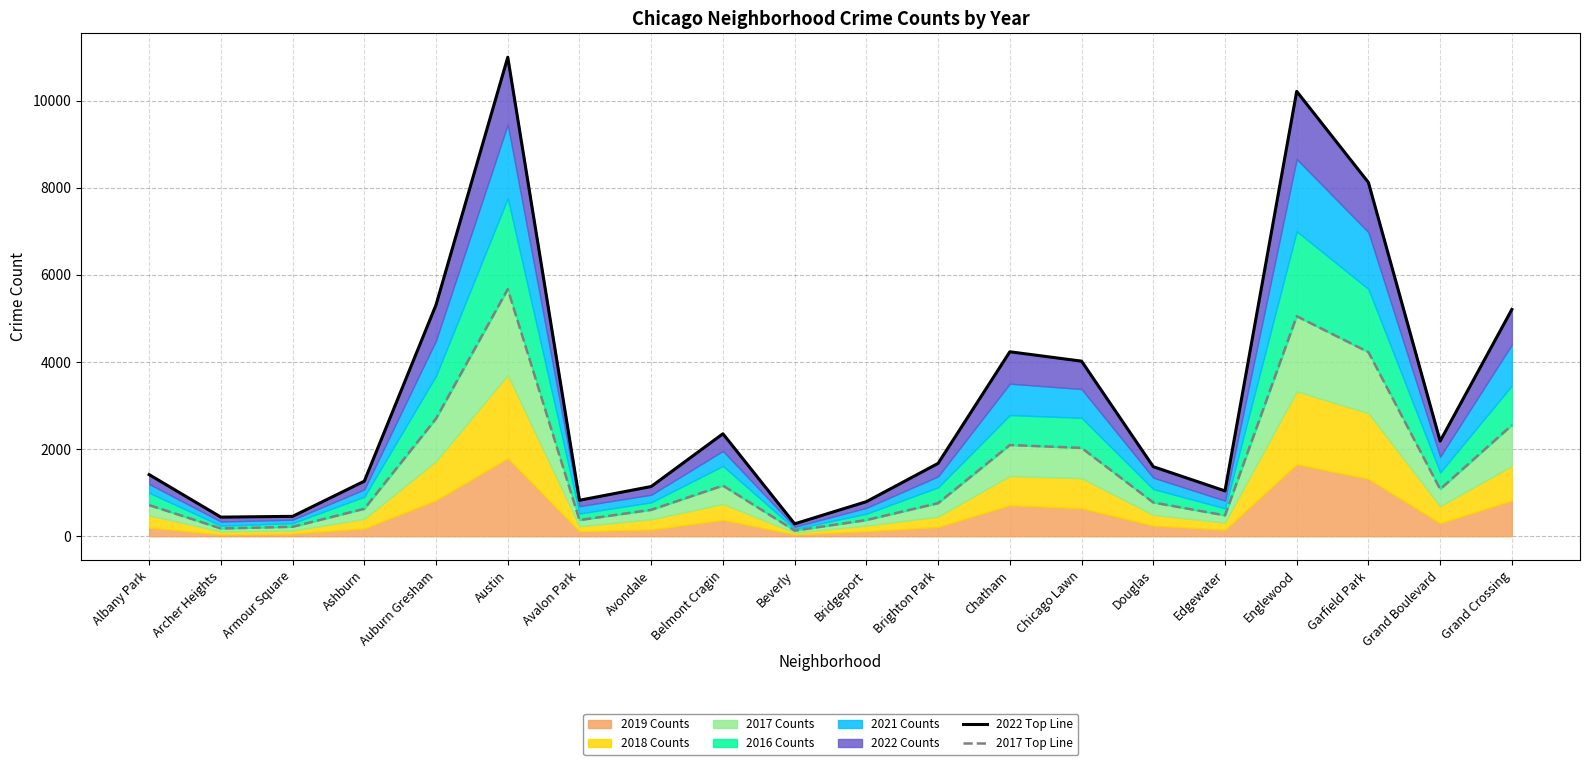

What is the approximate value of 2022 Top Line at Grand Boulevard, to the nearest 100?

2200